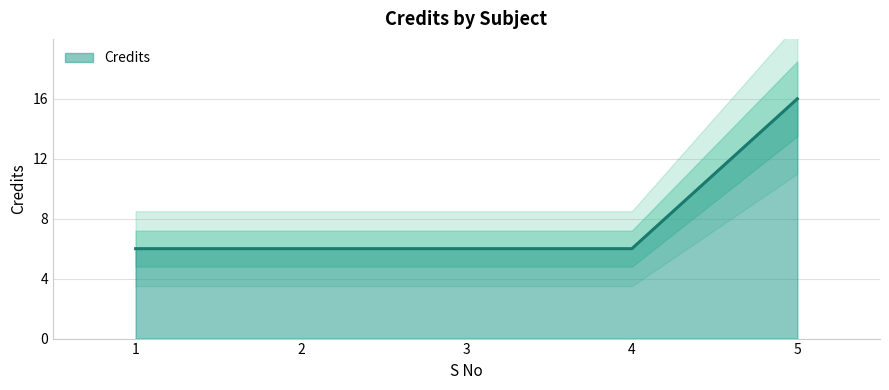

Reading right to left, what are all the values shown in this chart?

5=16	4=6	3=6	2=6	1=6